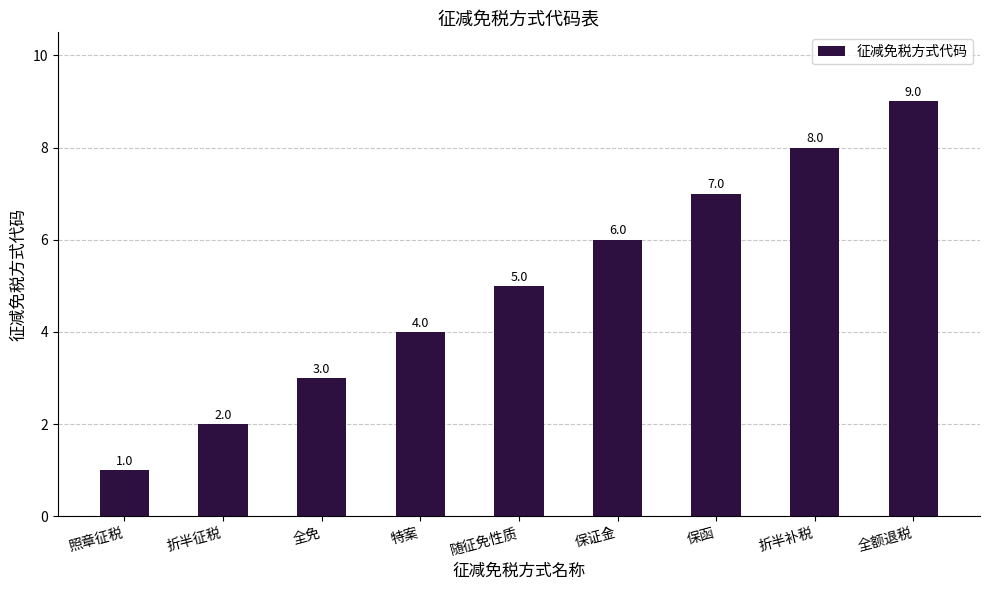

What is the label of the 6th bar from the left?

保证金